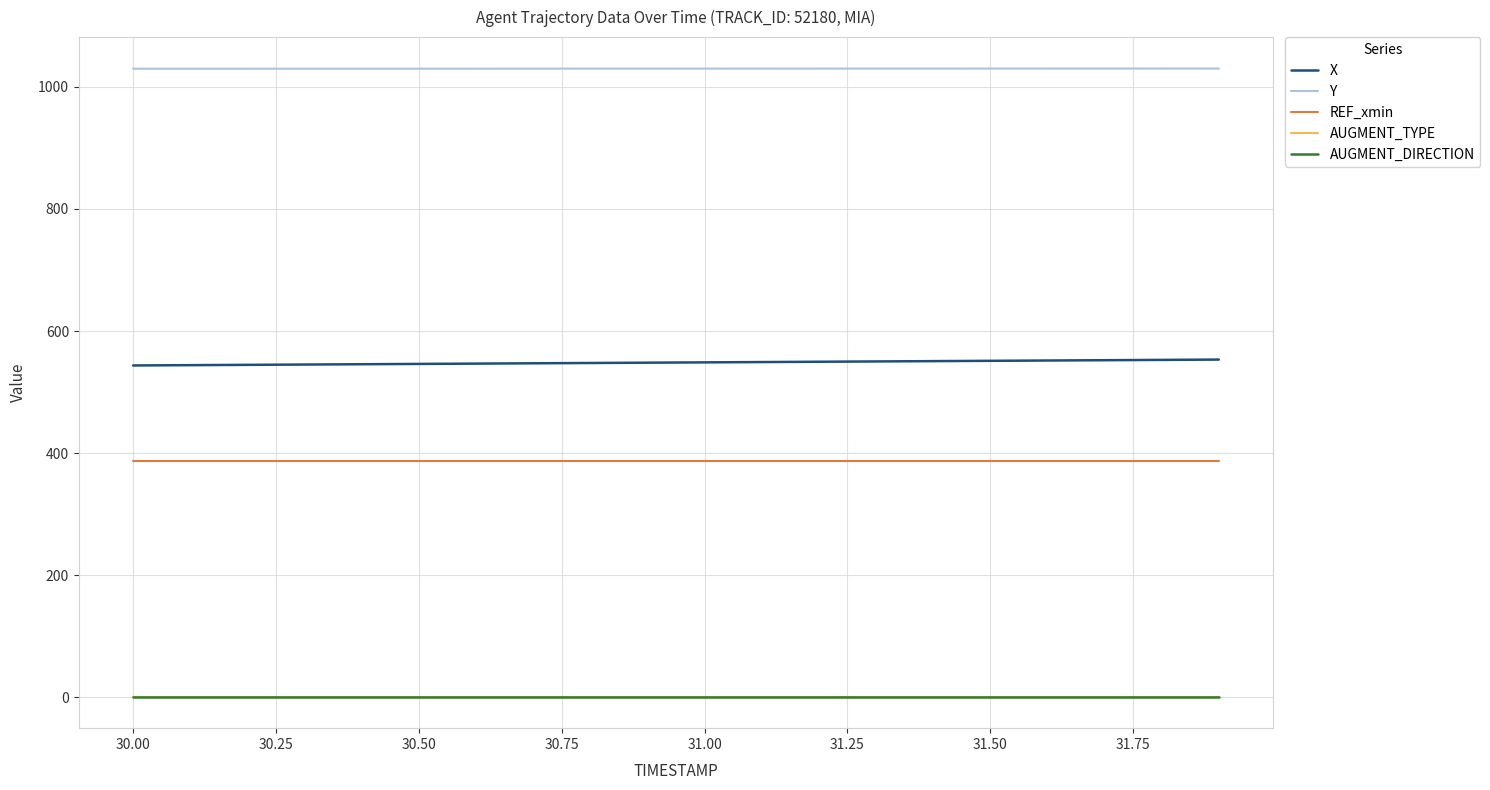

What is the maximum value for REF_xmin?

387.7